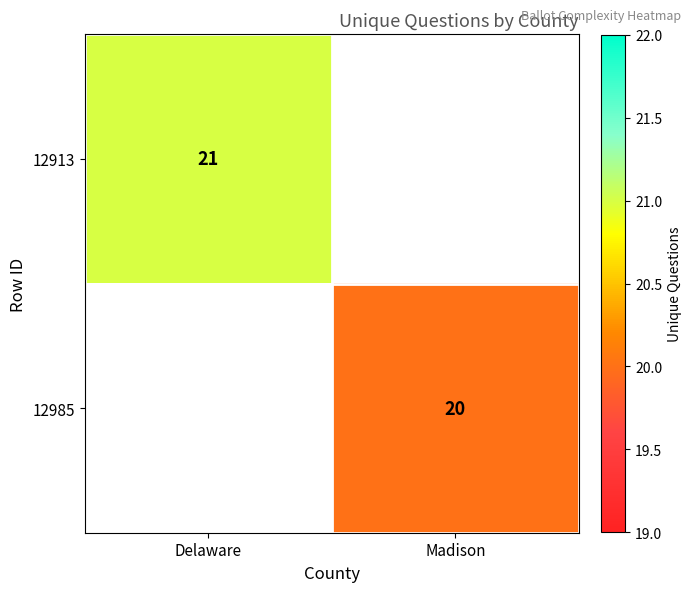

How many data points does each series have?

2